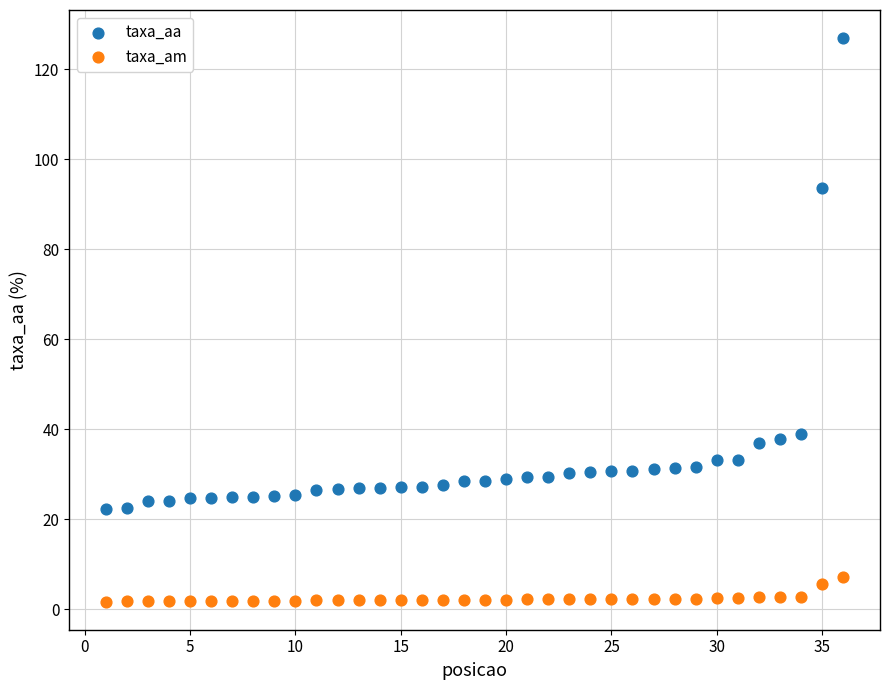

Which series has the widest spread of Y values?

taxa_aa